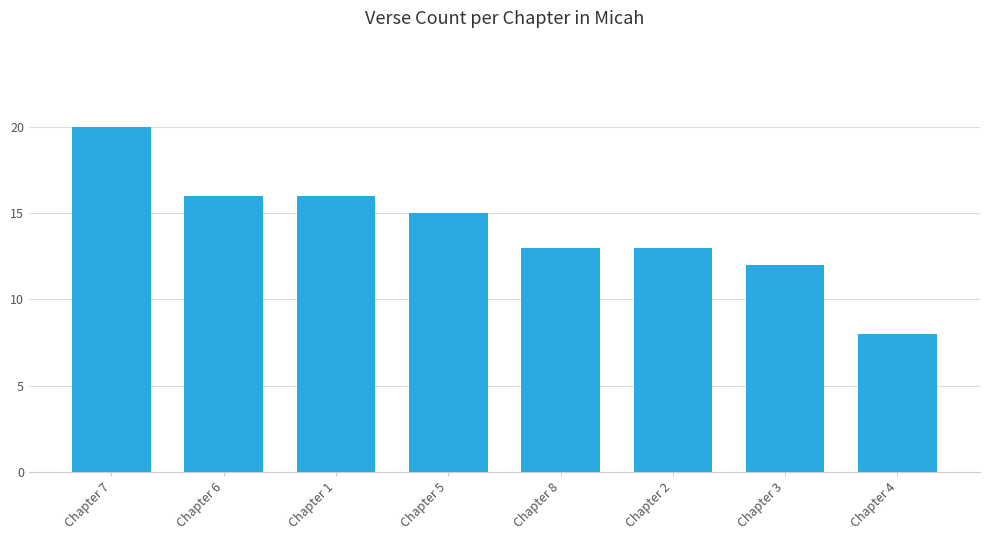

Reading left to right, extract all data points from this chart.

20	16	16	15	13	13	12	8